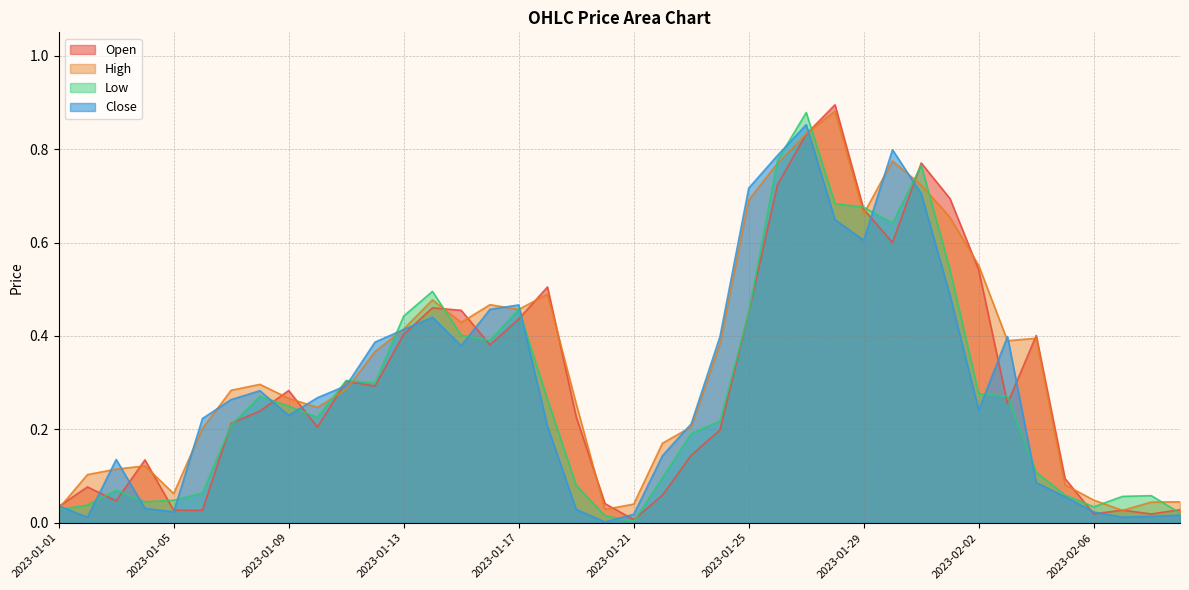

Where do High and Low first cross each other?

2023-01-10 and 2023-01-11